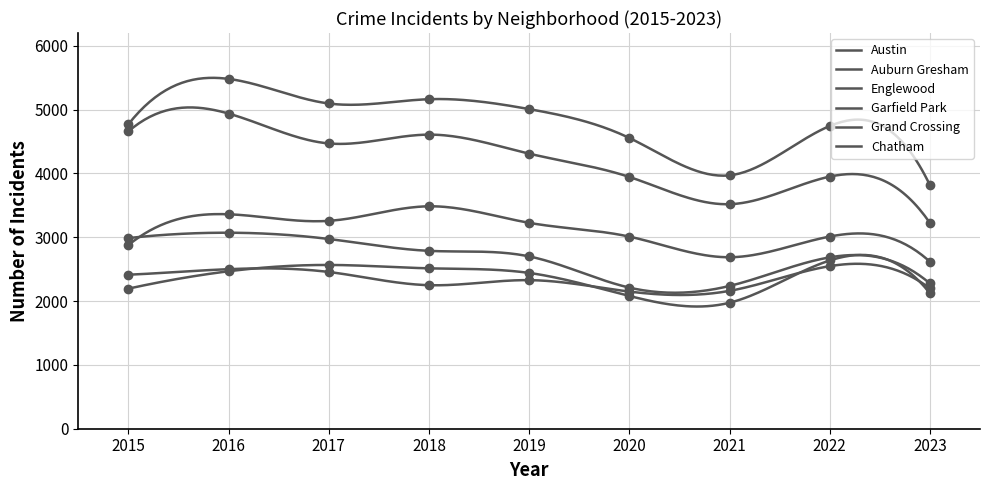

At how many categories does at least one series exceed 5426?

1